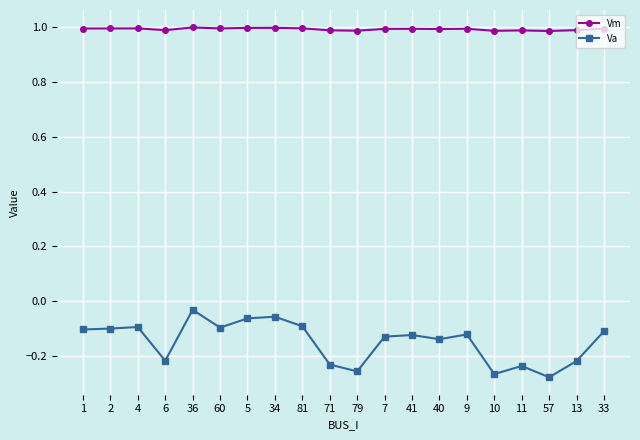

Is the value of Va at 2 greater than the value of Vm at 4?

No